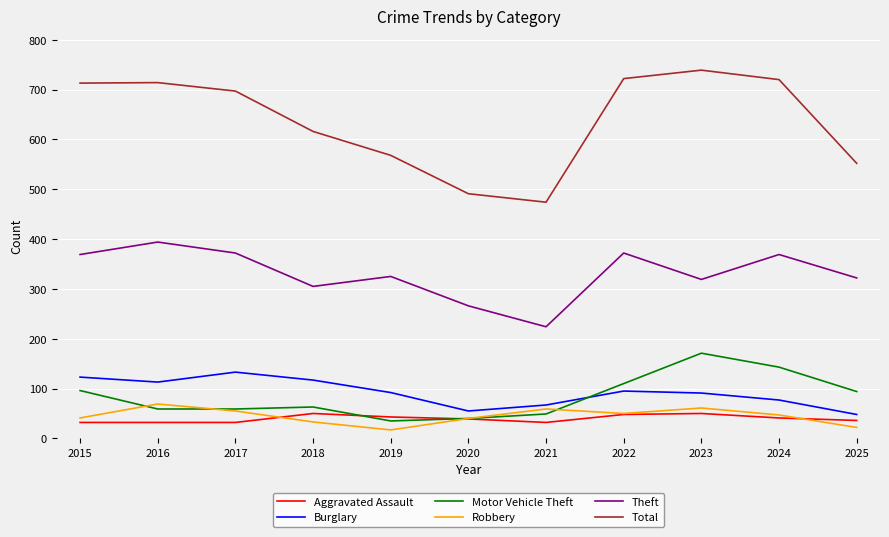

What is the difference between the highest and lowest values at 2021?

442